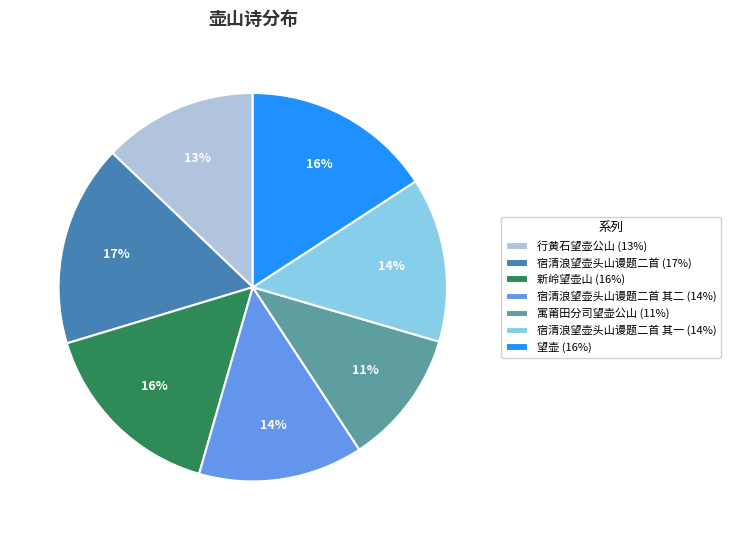

Is there a majority slice in this chart?

No